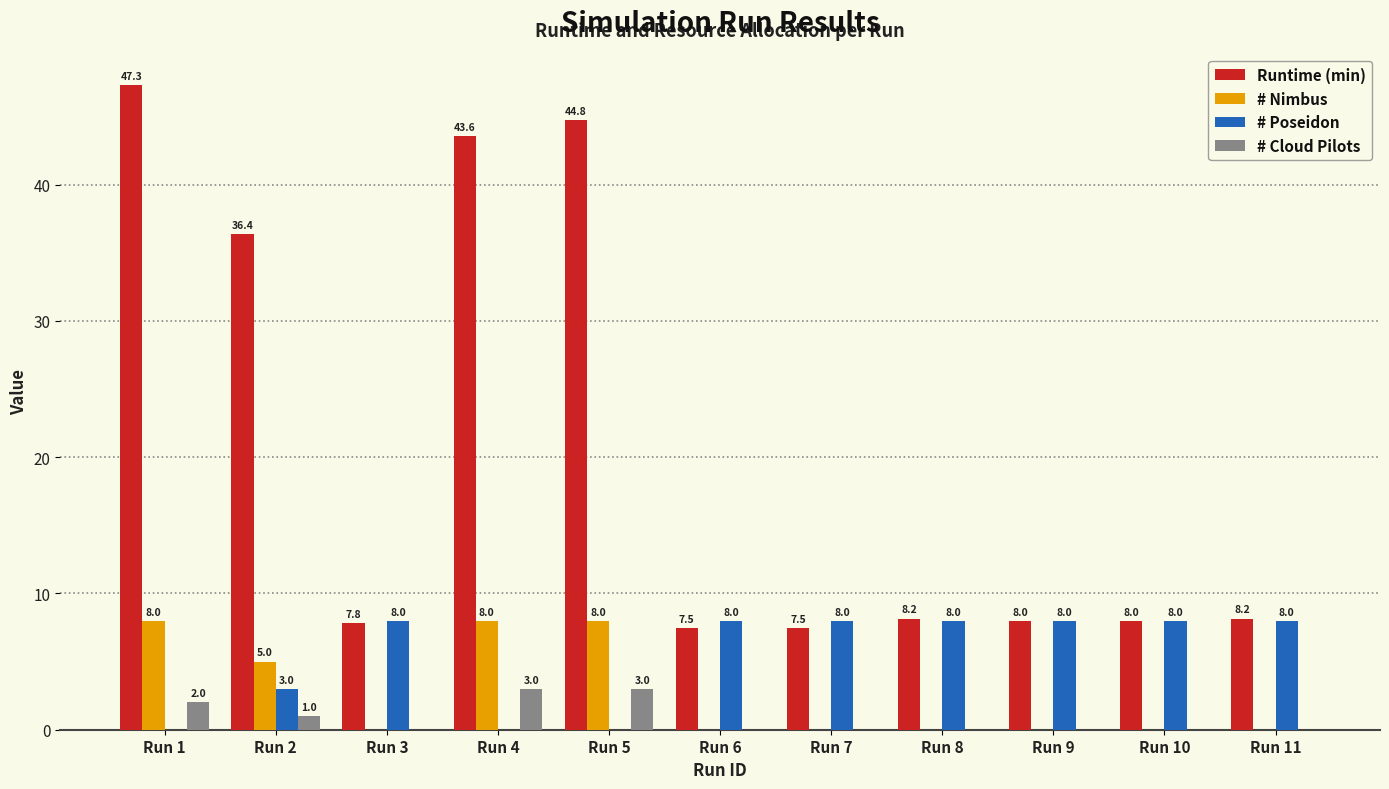

What is the sum of the # Nimbus values at Run 4 and Run 8?

8.0